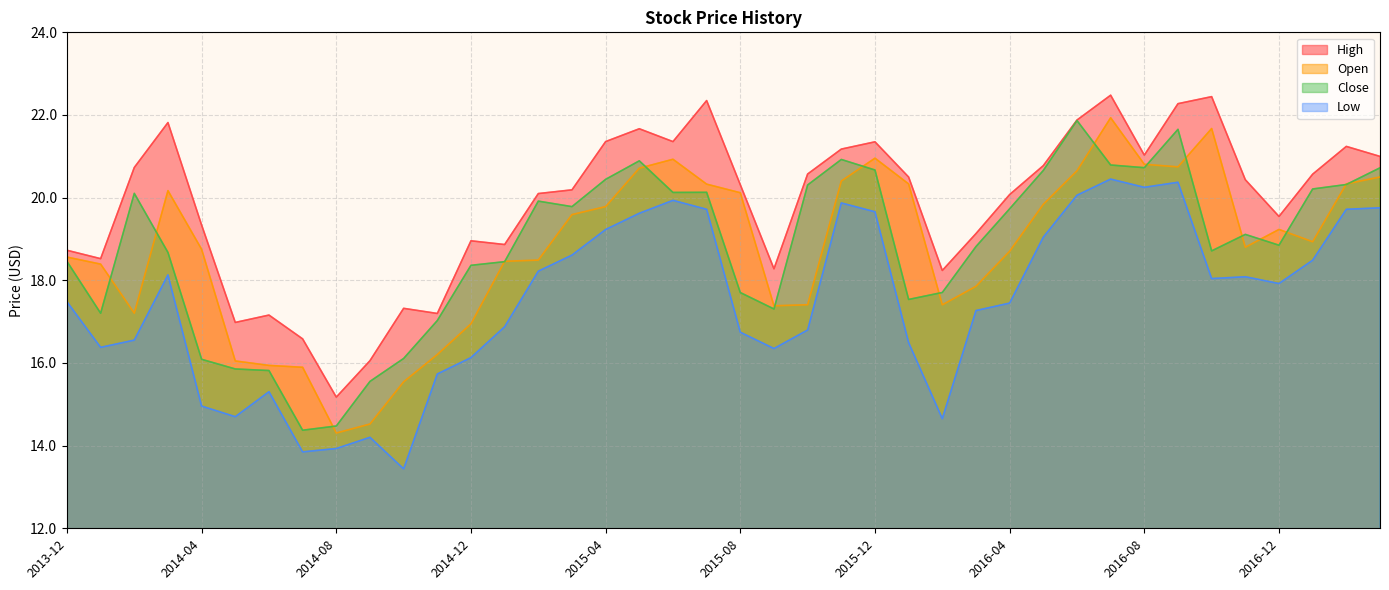

The value of Low at 2014-08 is 13.9. True or false?

True